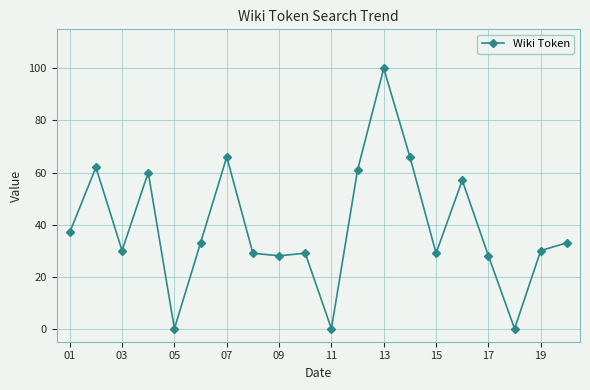

How many distinct data groups are displayed?

1